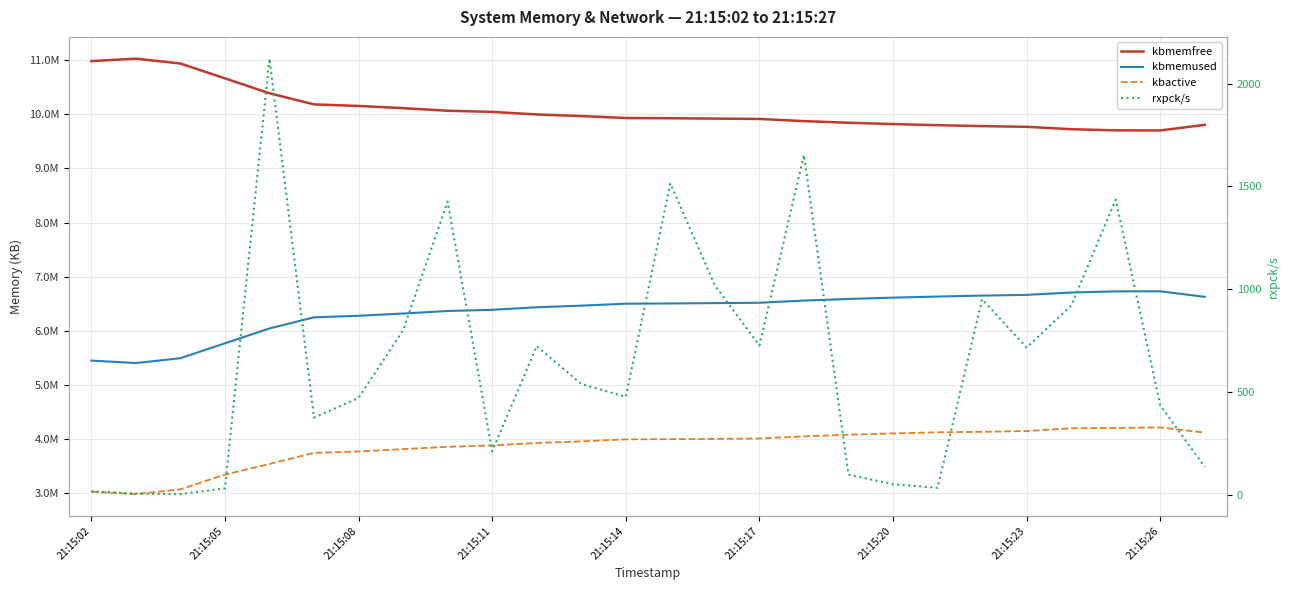

Which series has the largest range (max minus min)?

kbmemfree